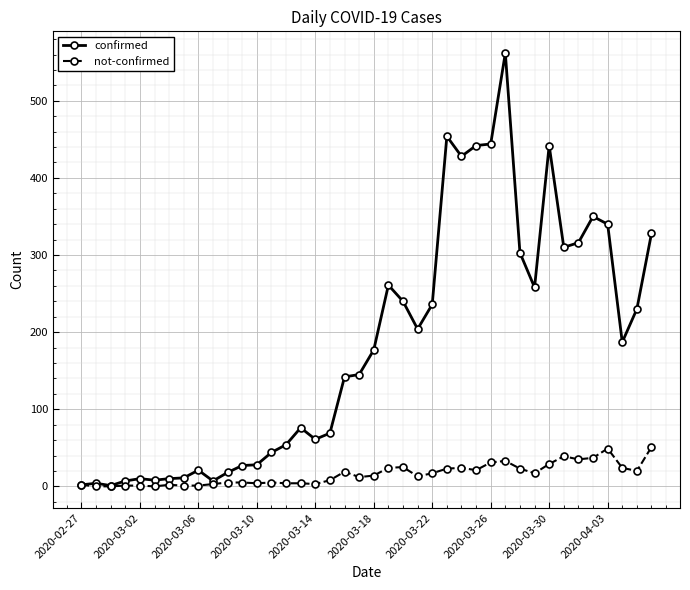

Which series has the largest total across all categories?

confirmed